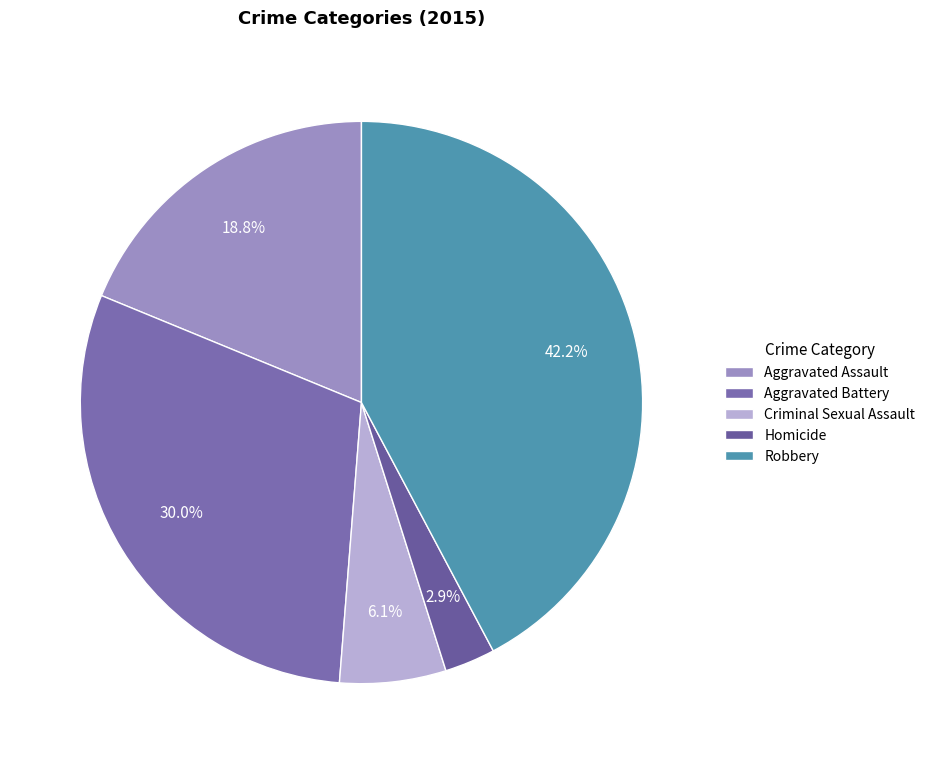

Count the number of slices in the pie.

5